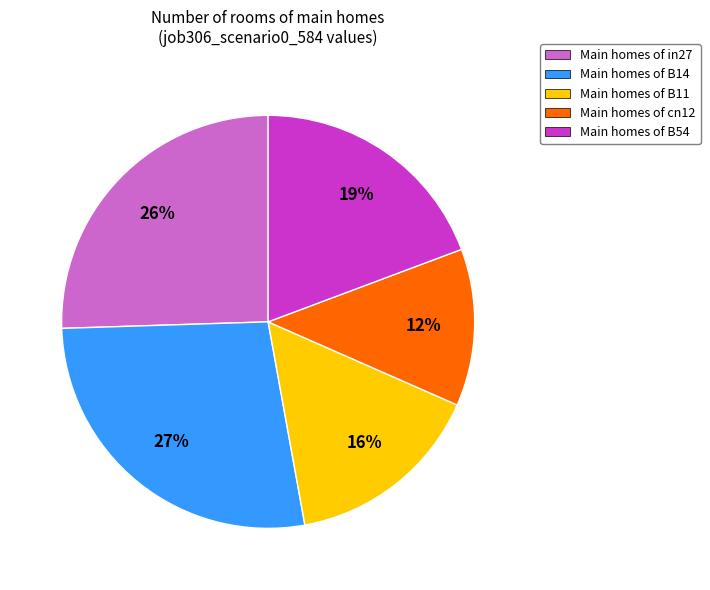

Is there any slice that represents more than half of the pie?

No